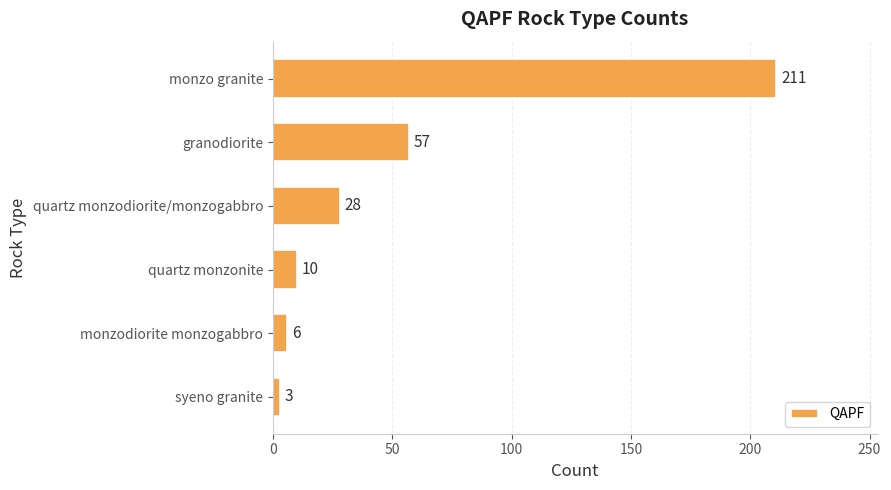

List the labels in order of value, smallest first.

syeno granite, monzodiorite monzogabbro, quartz monzonite, quartz monzodiorite/monzogabbro, granodiorite, monzo granite